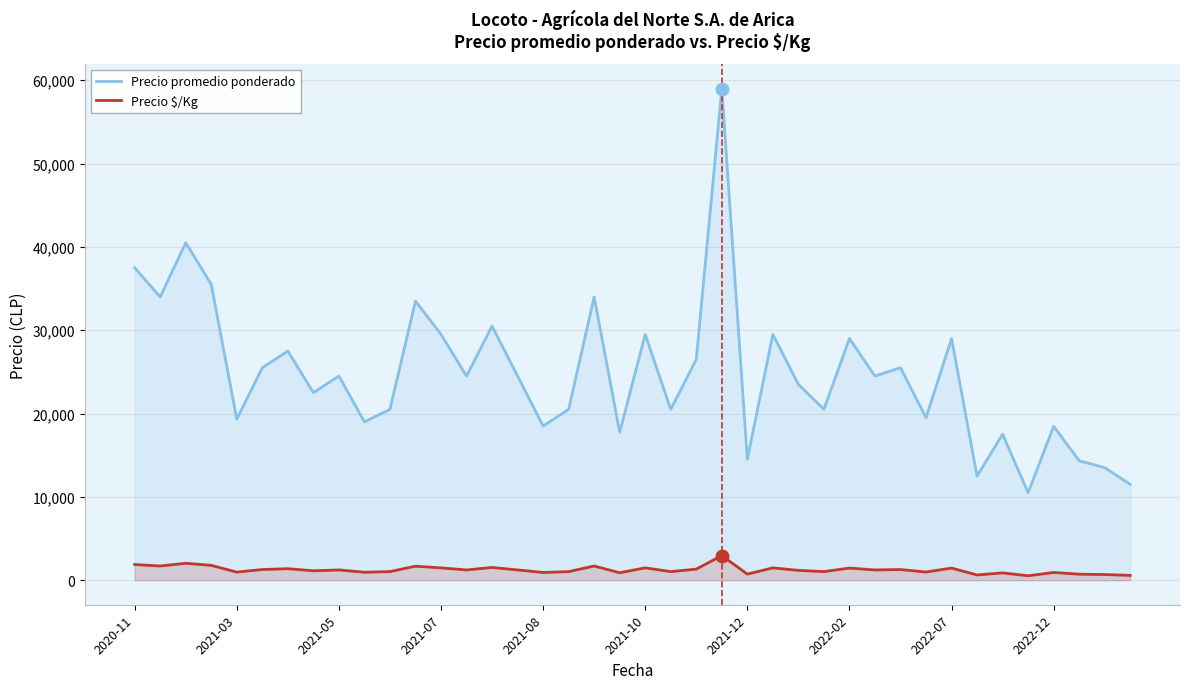

How many lines are shown in the chart?

2